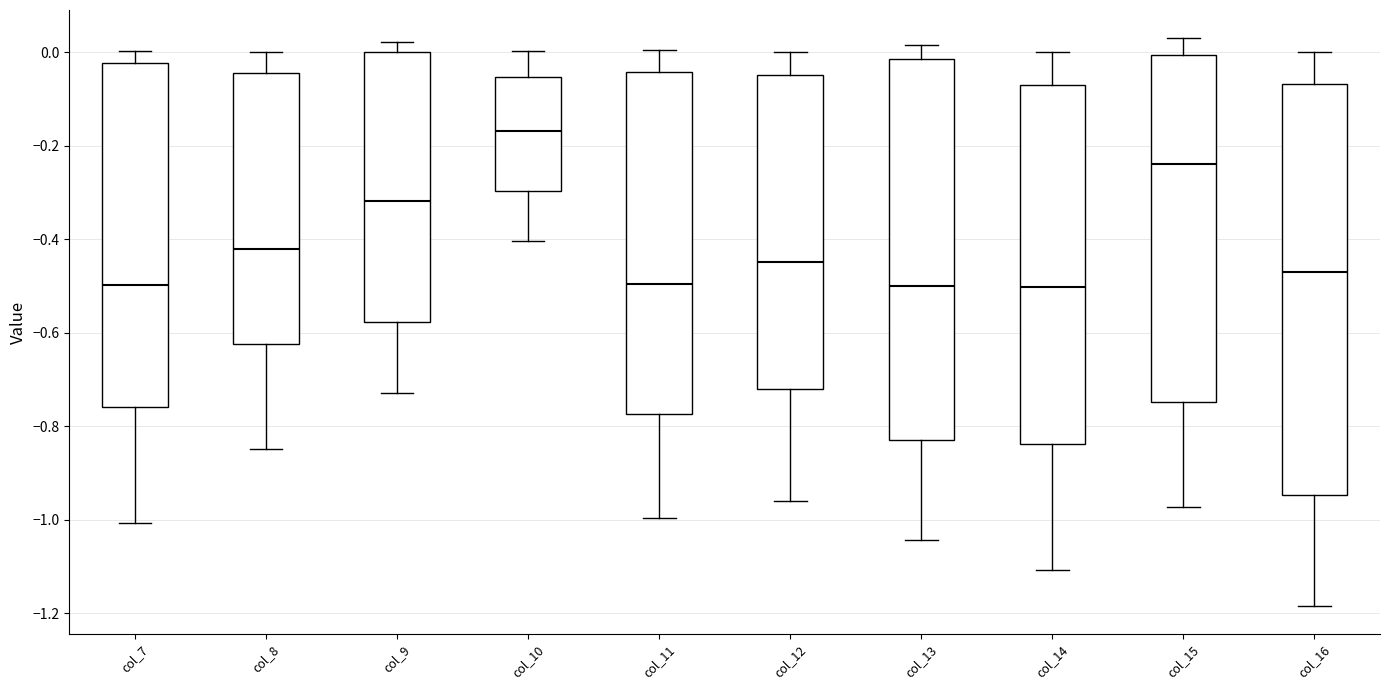

Reading left to right, read every box against the y-axis: the position of its median line, the range the box covers, and the ends of its whiskers. The values are not printed on the chart, so give them approximately, as read against the axis.

col_7: median -0.50, box -0.76 to -0.02, whiskers -1.00 to 0.00
col_8: median -0.42, box -0.62 to -0.04, whiskers -0.84 to 0.00
col_9: median -0.32, box -0.58 to 0.00, whiskers -0.72 to 0.02
col_10: median -0.16, box -0.30 to -0.06, whiskers -0.40 to 0.00
col_11: median -0.50, box -0.78 to -0.04, whiskers -1.00 to 0.00
col_12: median -0.44, box -0.72 to -0.04, whiskers -0.96 to 0.00
col_13: median -0.50, box -0.84 to -0.02, whiskers -1.04 to 0.02
col_14: median -0.50, box -0.84 to -0.06, whiskers -1.10 to 0.00
col_15: median -0.24, box -0.74 to 0.00, whiskers -0.98 to 0.02
col_16: median -0.46, box -0.94 to -0.06, whiskers -1.18 to 0.00